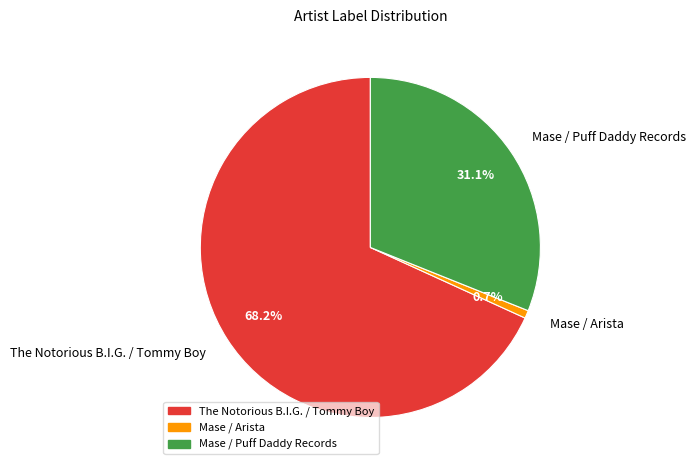

Approximately how many times larger is the value at Mase / Puff Daddy Records compared to Mase / Arista?

41.6